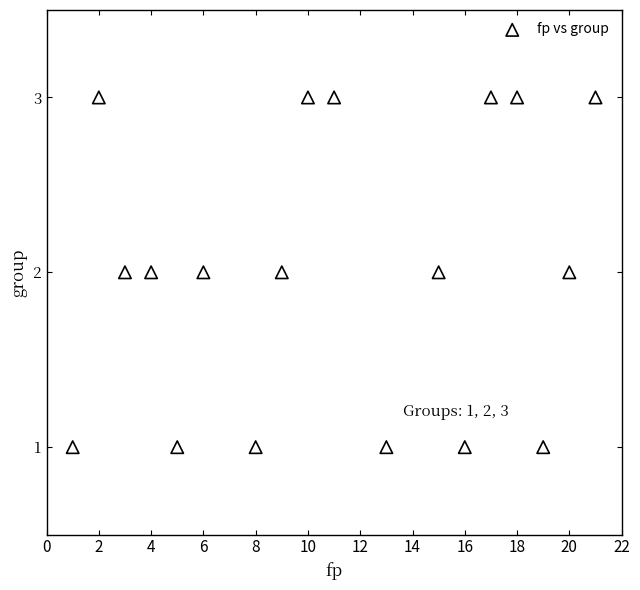

What is the range of X values (max minus min)?

20